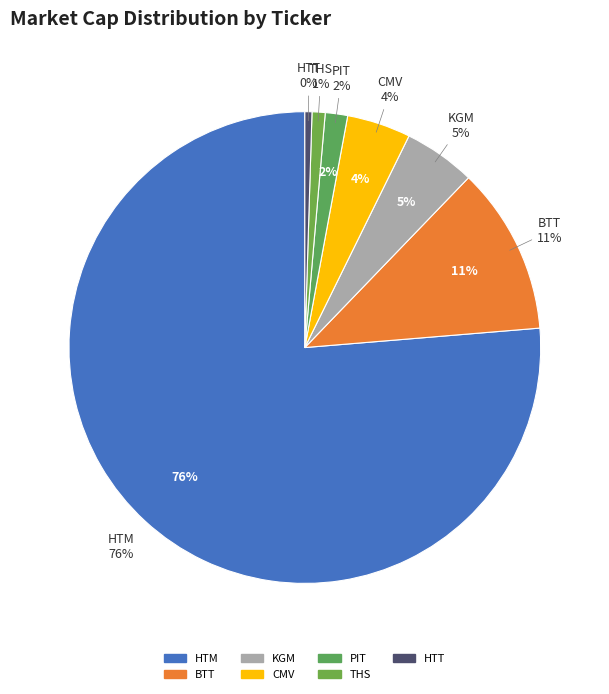

The BTT slice represents 1% of the pie. True or false?

False